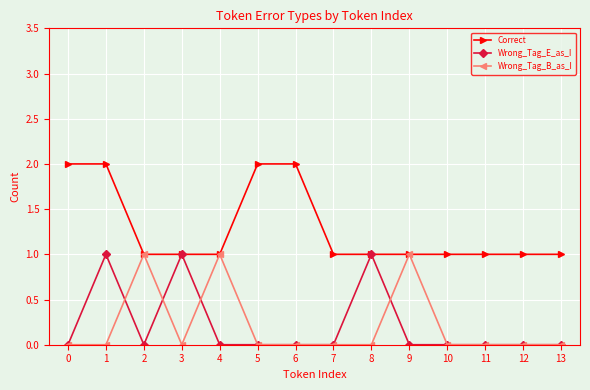

The value of Wrong_Tag_E_as_I at 5 is -1. True or false?

False